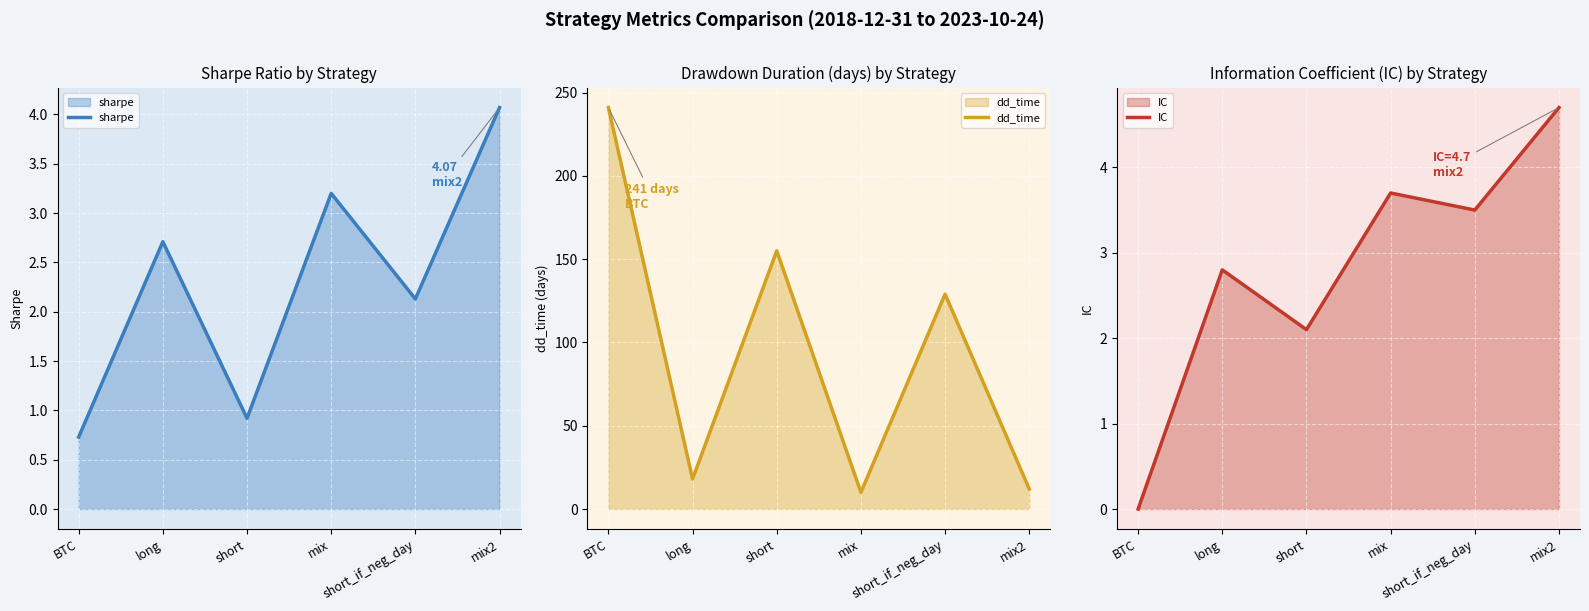

How many values in the dd_time series are below 129?

3